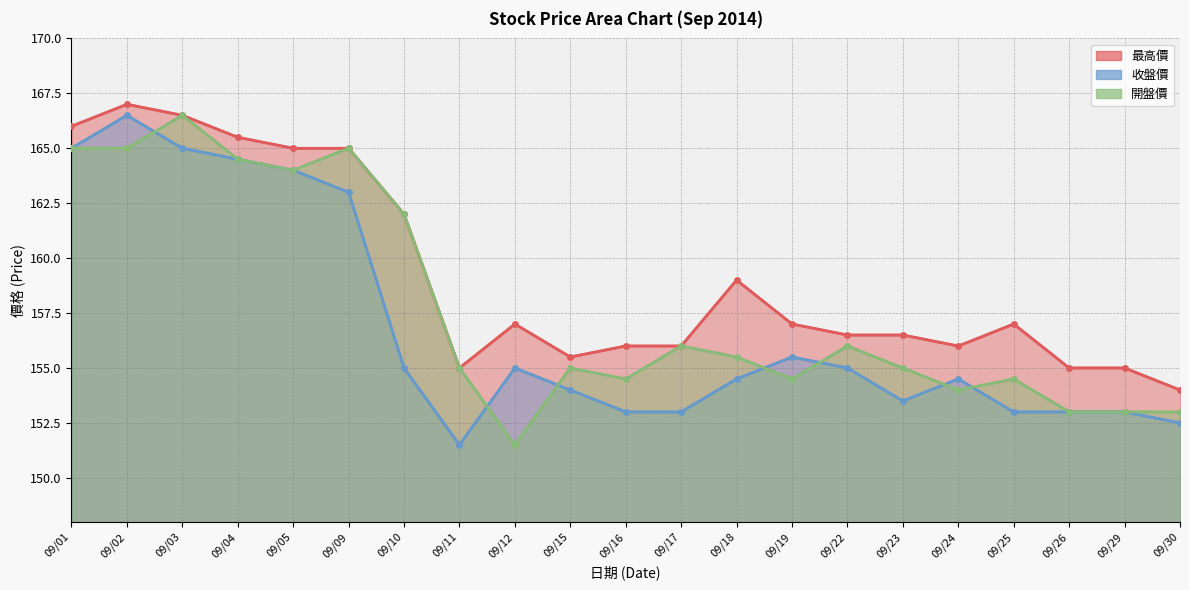

What is the minimum value for 最高價?

154.0